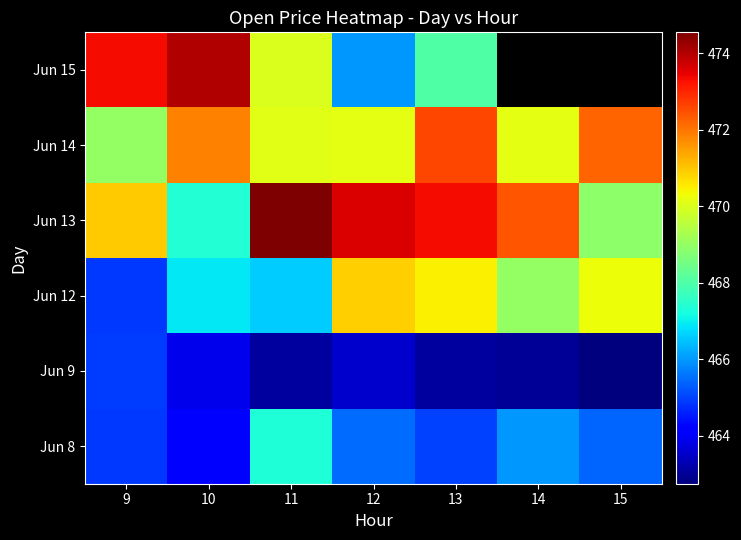

How many categories are shown in the chart?

7